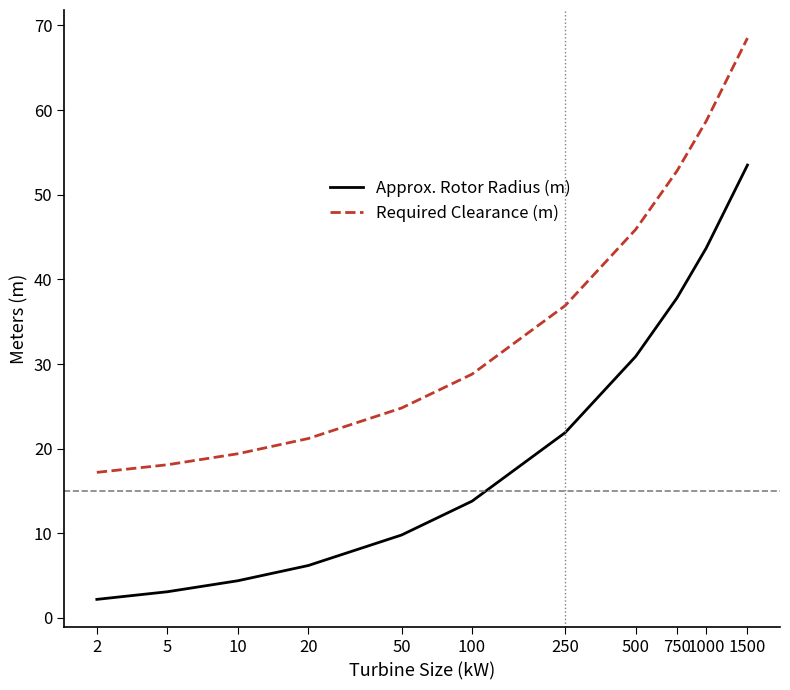

Which series has the largest total across all categories?

Required Clearance (m)